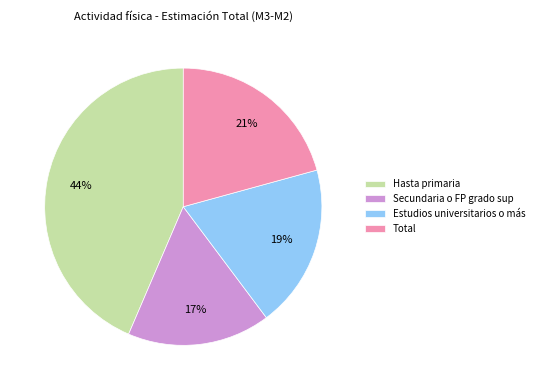

To the nearest percent, what portion does Secundaria o FP grado sup represent?

17%